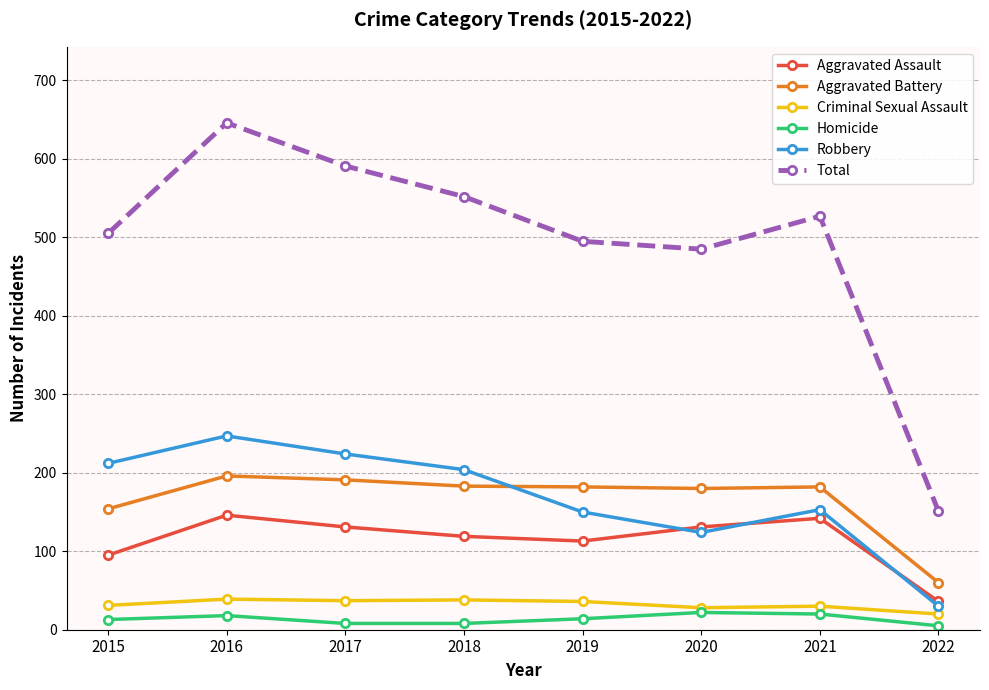

What is the value of the Aggravated Assault point at the 2nd from the left?

146